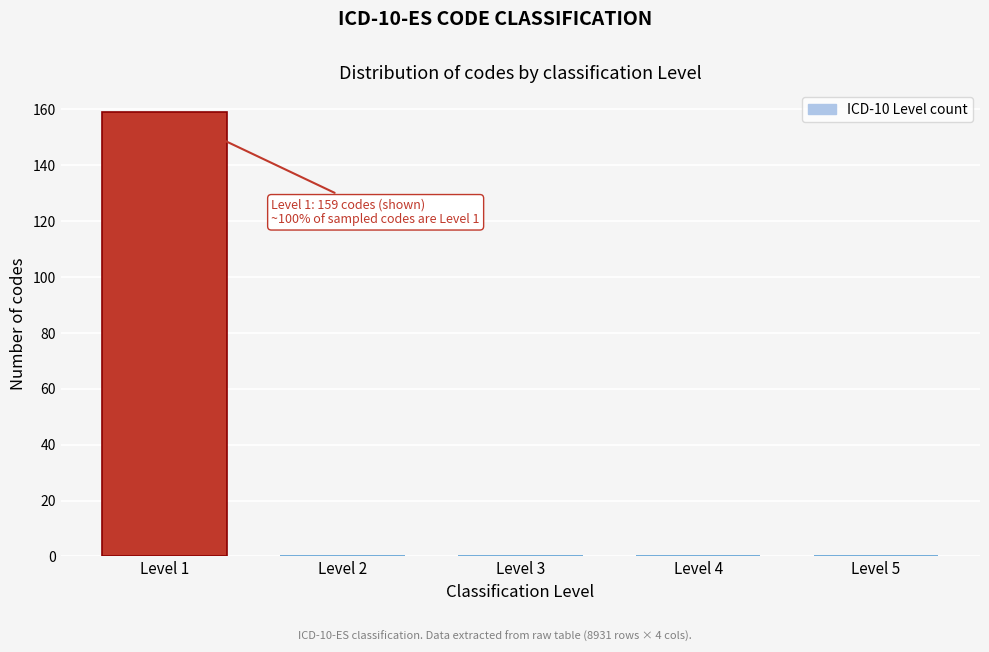

Over which range of the x-axis is the bar tallest?

0.5 to 1.5